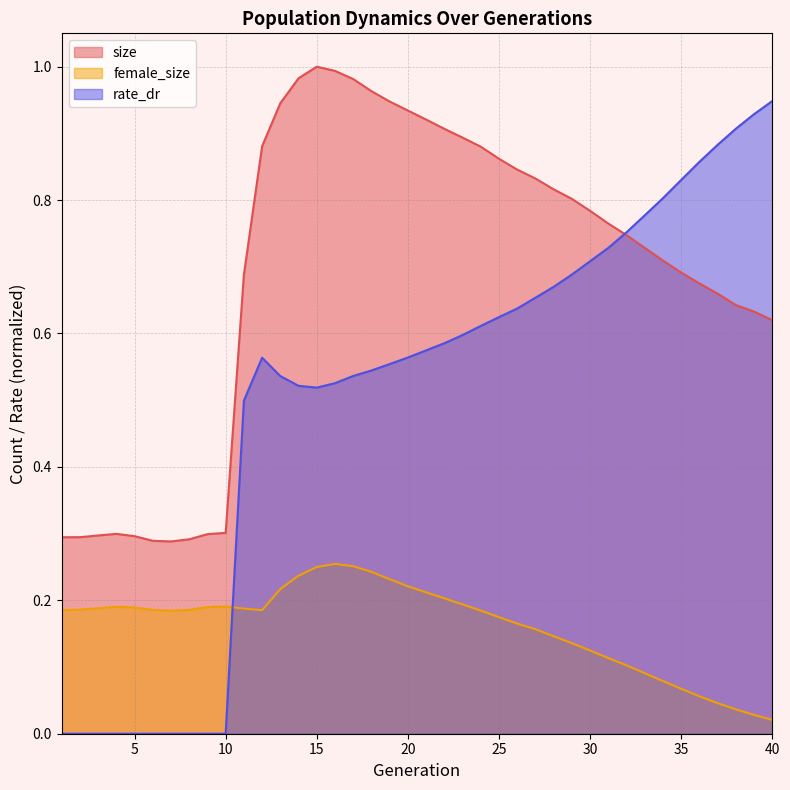

Does the chart have visible grid lines?

Yes